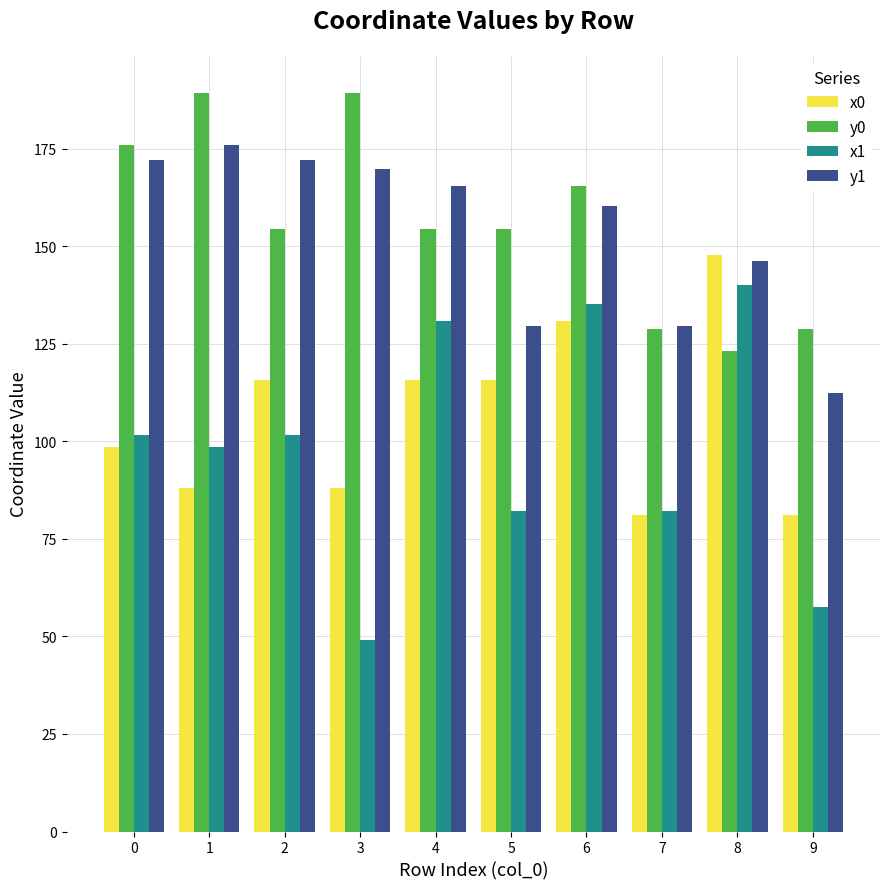

What is the spread (max minus min) of values at 6?

34.6